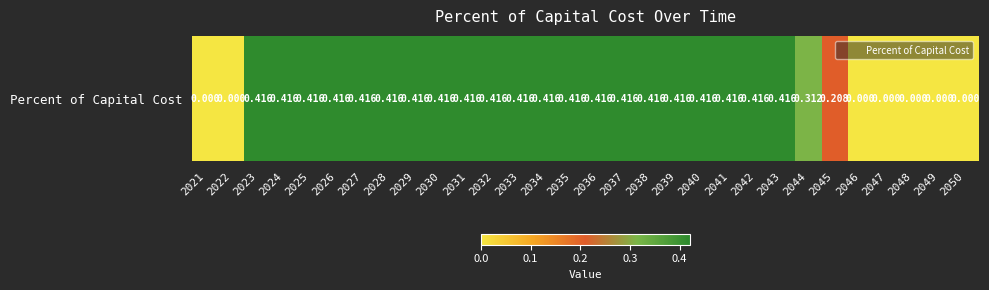

Rank the categories by value from lowest to highest.

2021, 2022, 2046, 2047, 2048, 2049, 2050, 2045, 2044, 2023, 2024, 2025, 2026, 2027, 2028, 2029, 2030, 2031, 2032, 2033, 2034, 2035, 2036, 2037, 2038, 2039, 2040, 2041, 2042, 2043